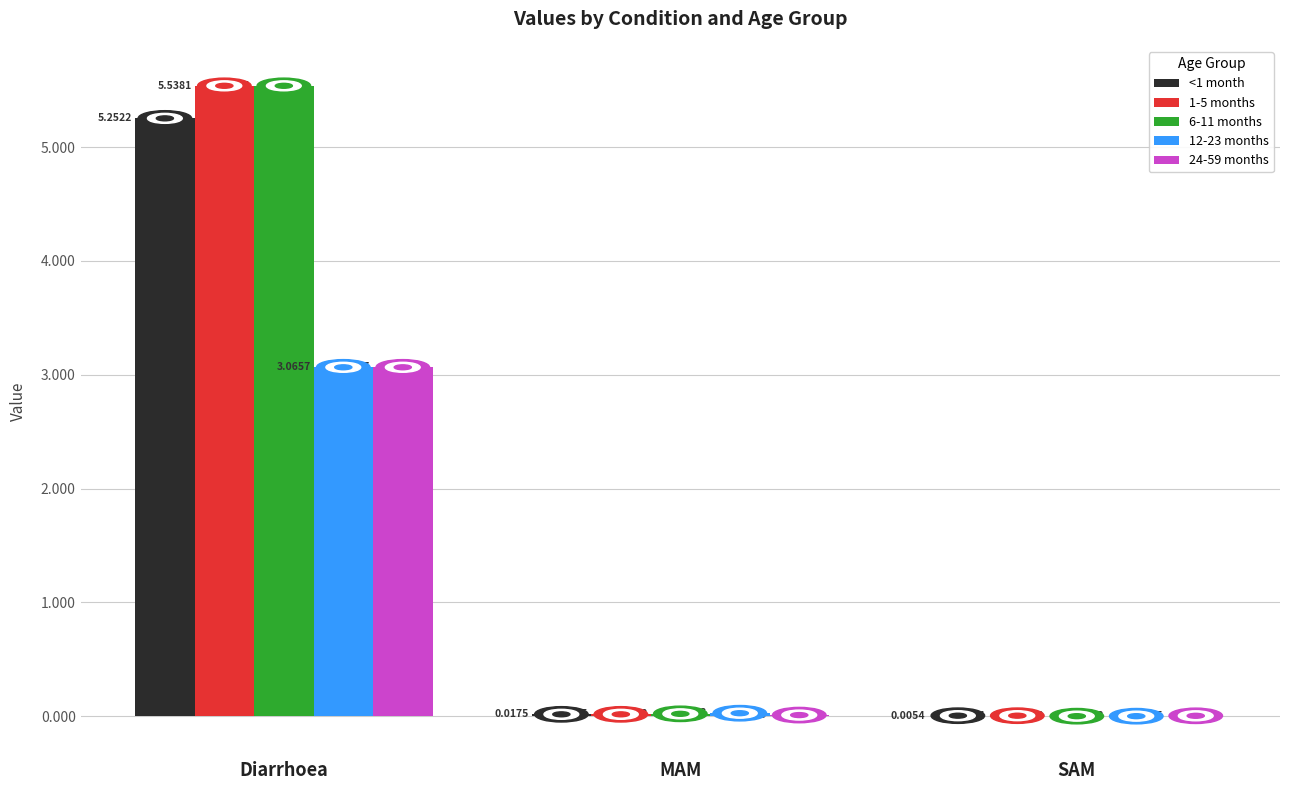

Which category has the highest value across all series?

Diarrhoea